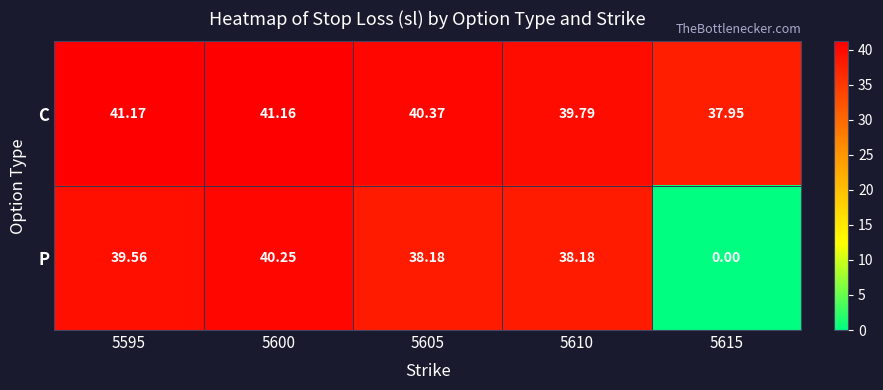

Is the value of C at 5600 greater than the value of P at 5615?

Yes